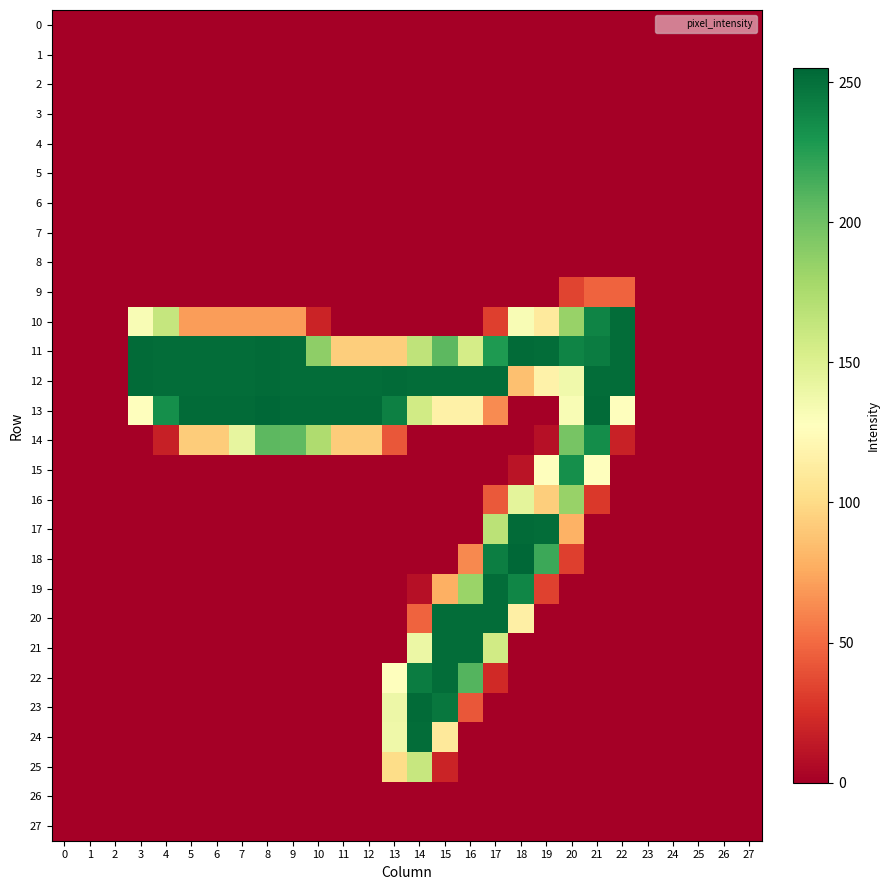

Count the number of data series in this chart.

28